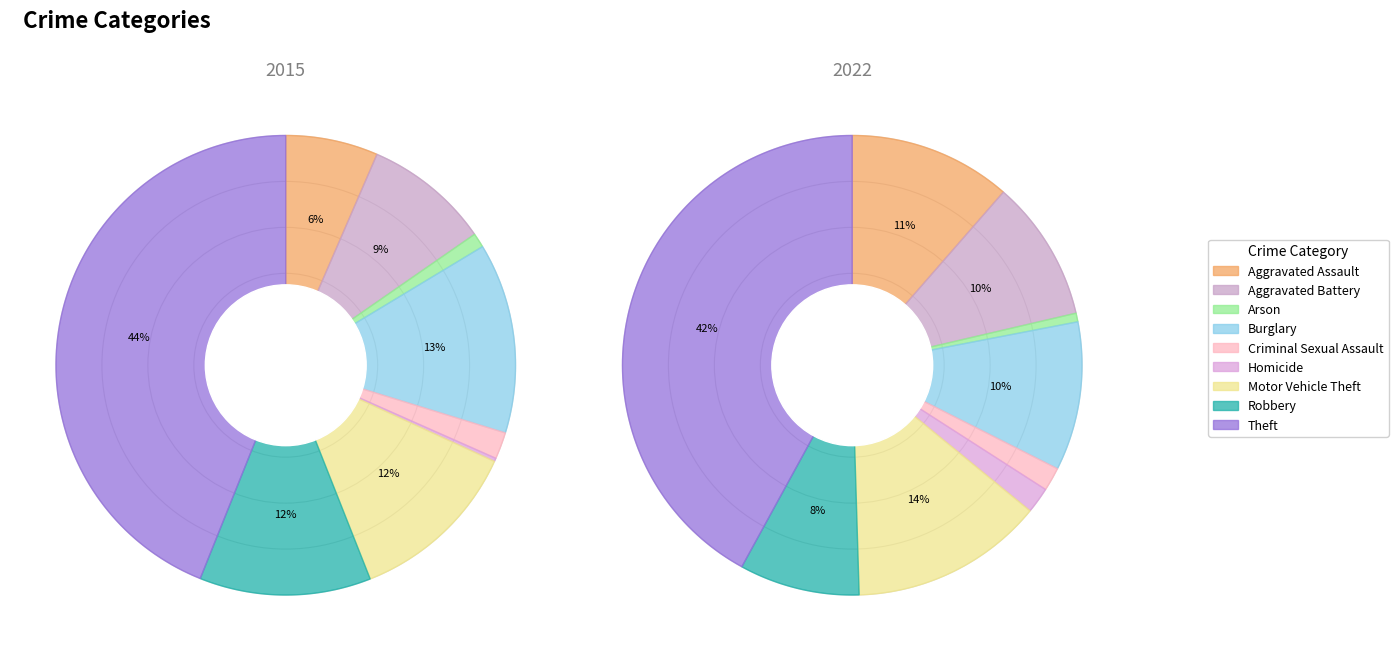

What percentage is the values_2022 slice, to the nearest percent?

10%